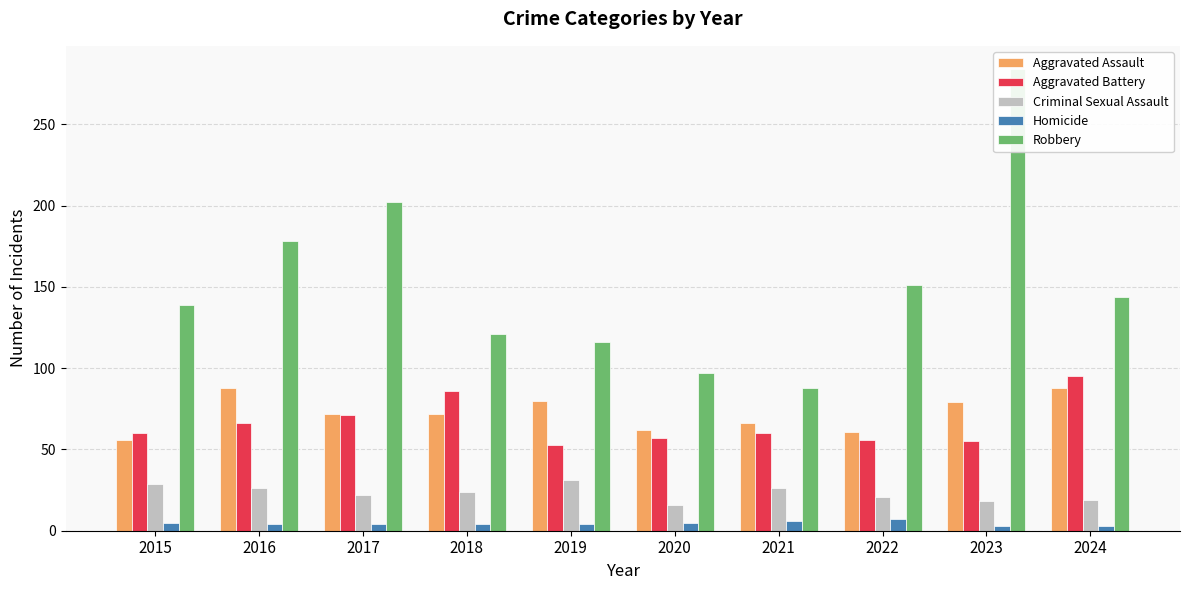

Reading right to left, extract all data points from this chart.

Aggravated Assault: 88	79	61	66	62	80	72	72	88	56
Aggravated Battery: 95	55	56	60	57	53	86	71	66	60
Criminal Sexual Assault: 19	18	21	26	16	31	24	22	26	29
Homicide: 3	3	7	6	5	4	4	4	4	5
Robbery: 144	284	151	88	97	116	121	202	178	139